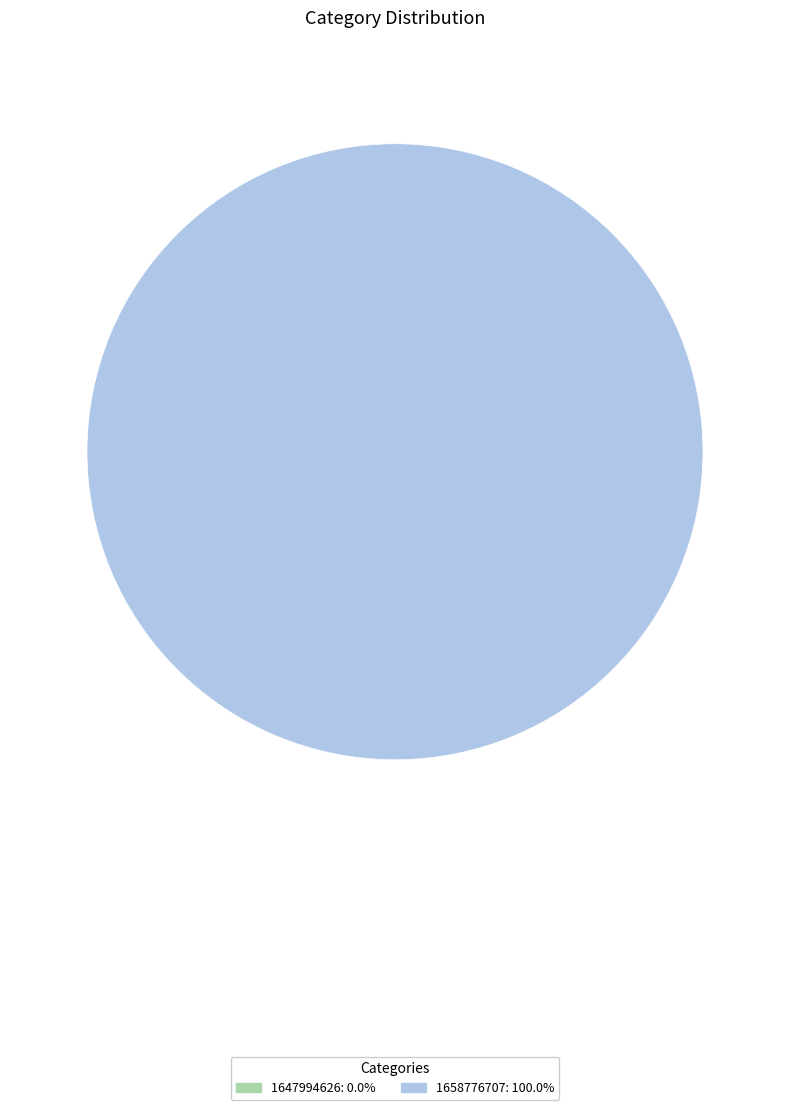

To the nearest percent, what is the difference between the largest and smallest slice percentages?

100%